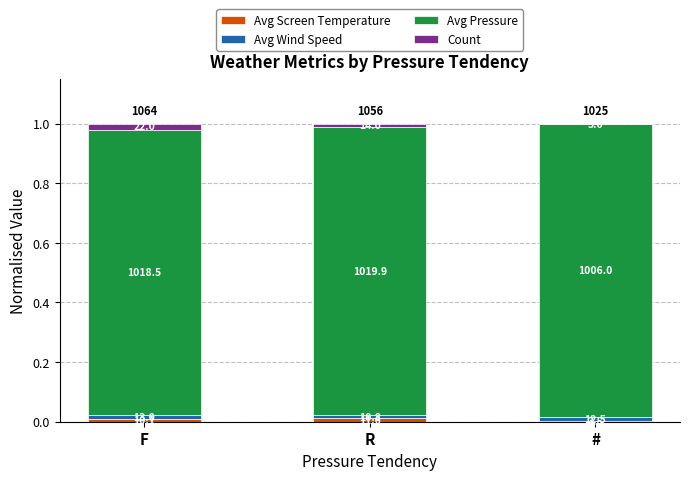

Does the chart contain stacked bars?

Yes